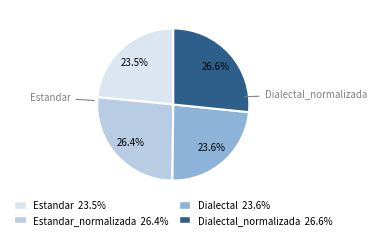

Is there any slice that represents more than half of the pie?

No